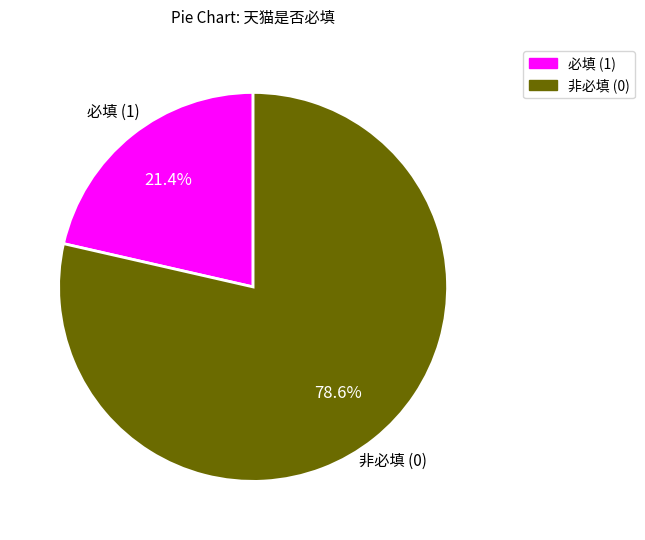

How many slices are in this pie chart?

2